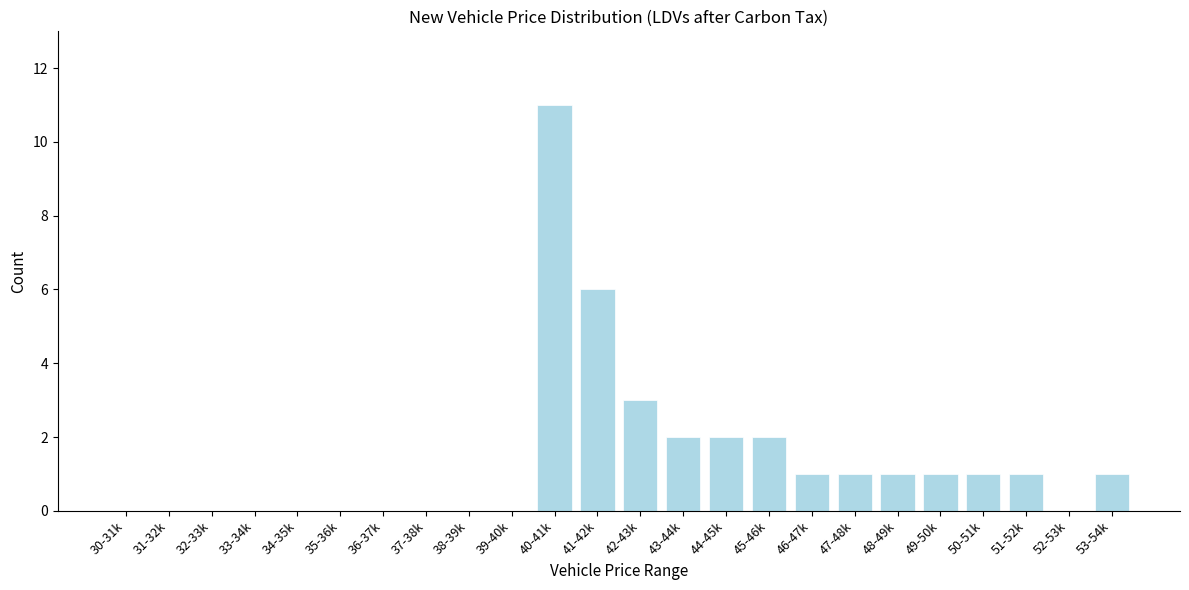

Reading left to right, transcribe all the data shown in this chart.

30-31k=0	31-32k=0	32-33k=0	33-34k=0	34-35k=0	35-36k=0	36-37k=0	37-38k=0	38-39k=0	39-40k=0	40-41k=11	41-42k=6	42-43k=3	43-44k=2	44-45k=2	45-46k=2	46-47k=1	47-48k=1	48-49k=1	49-50k=1	50-51k=1	51-52k=1	52-53k=0	53-54k=1